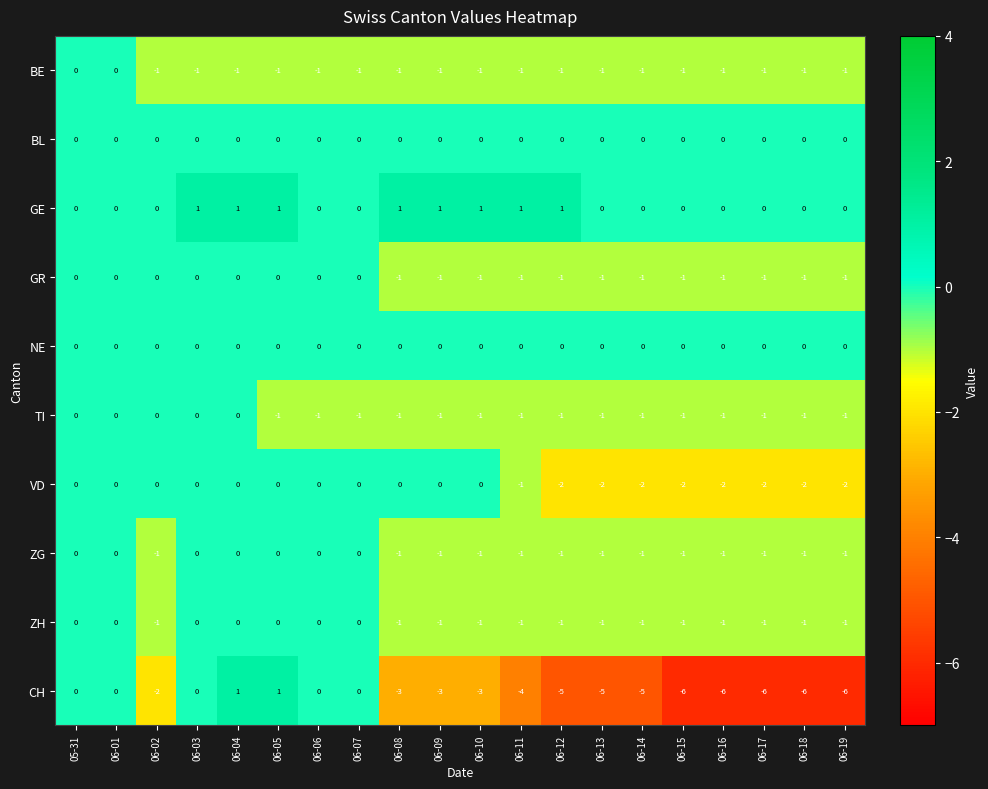

True or false: BE has a value of -1 at 06-18.

True